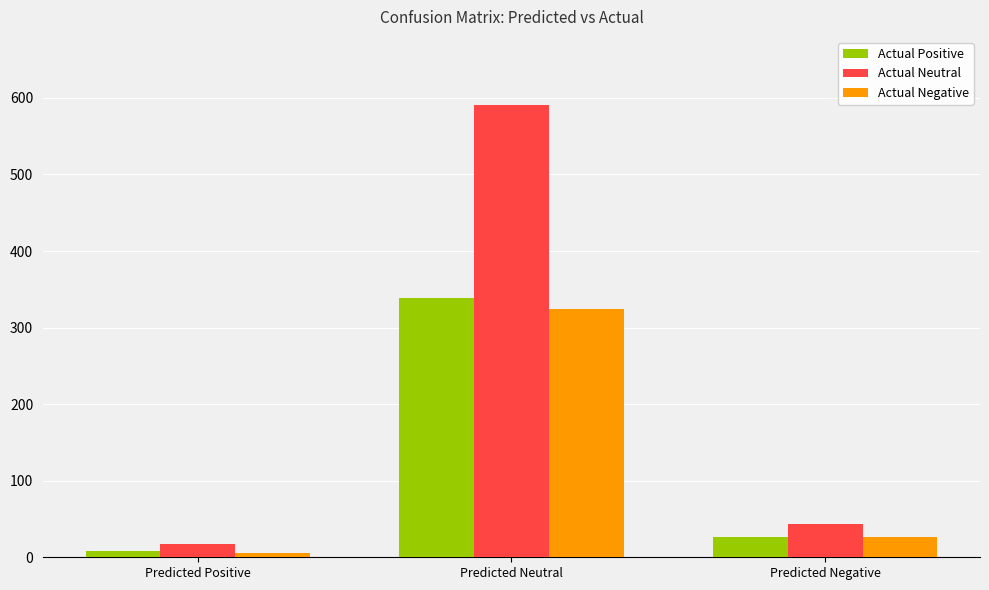

What is the sum of the Actual Positive values at Predicted Positive and Predicted Neutral?

347